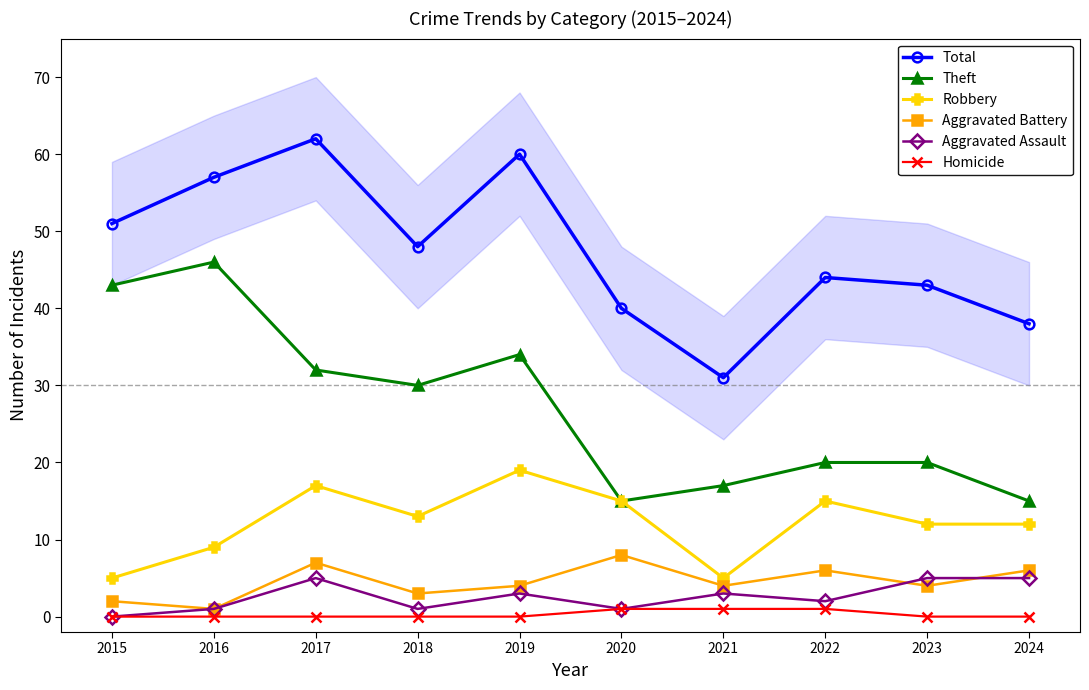

At 2017, list the series in order from smallest to largest.

Homicide, Aggravated Assault, Aggravated Battery, Robbery, Theft, Total